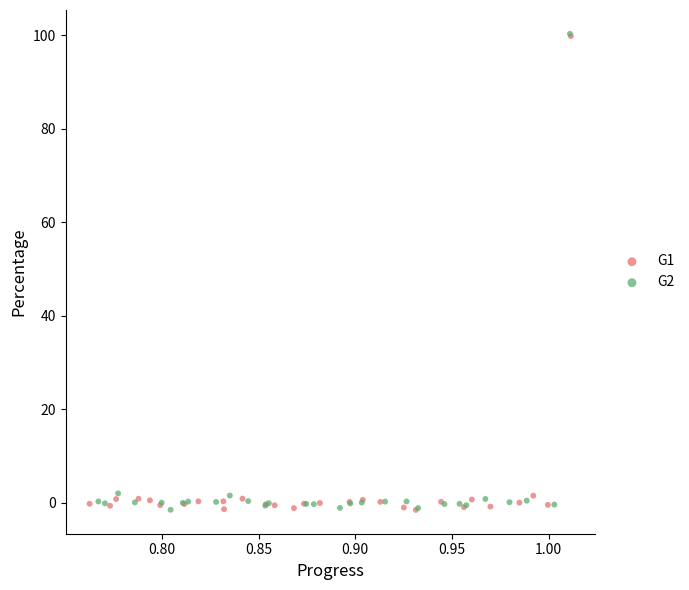

What are all the series names shown in the legend?

G1, G2